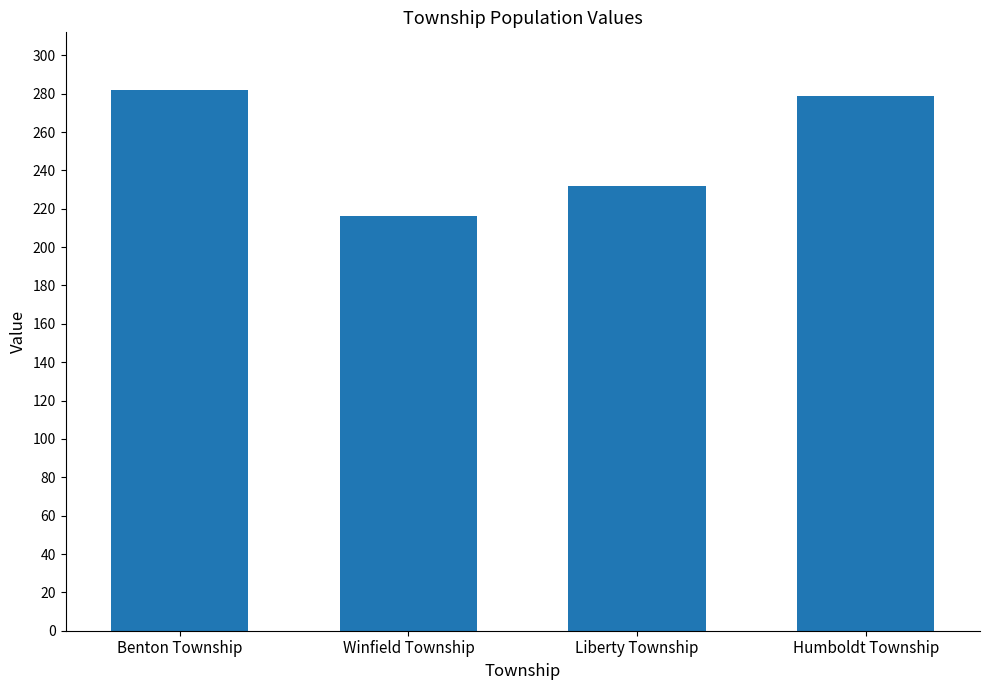

What is the ratio of the value at Humboldt Township to the value at Benton Township?

1.0